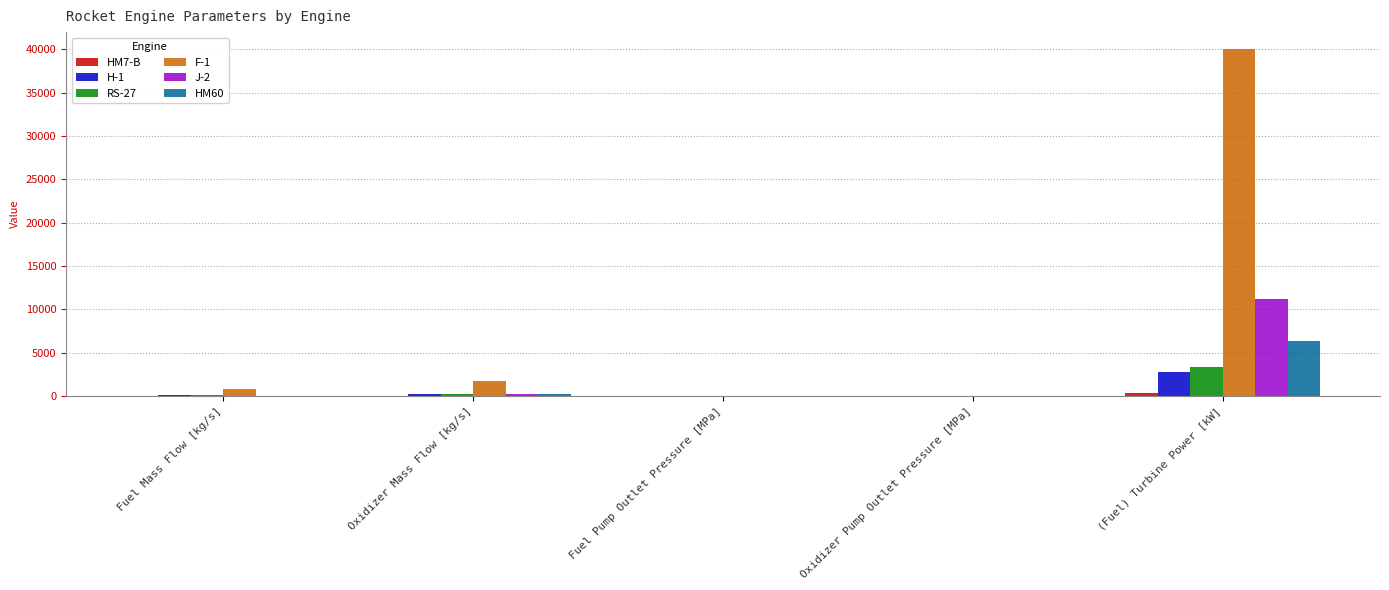

Is the value of H-1 at (Fuel) Turbine Power [kW] greater than the value of J-2 at Oxidizer Mass Flow [kg/s]?

Yes